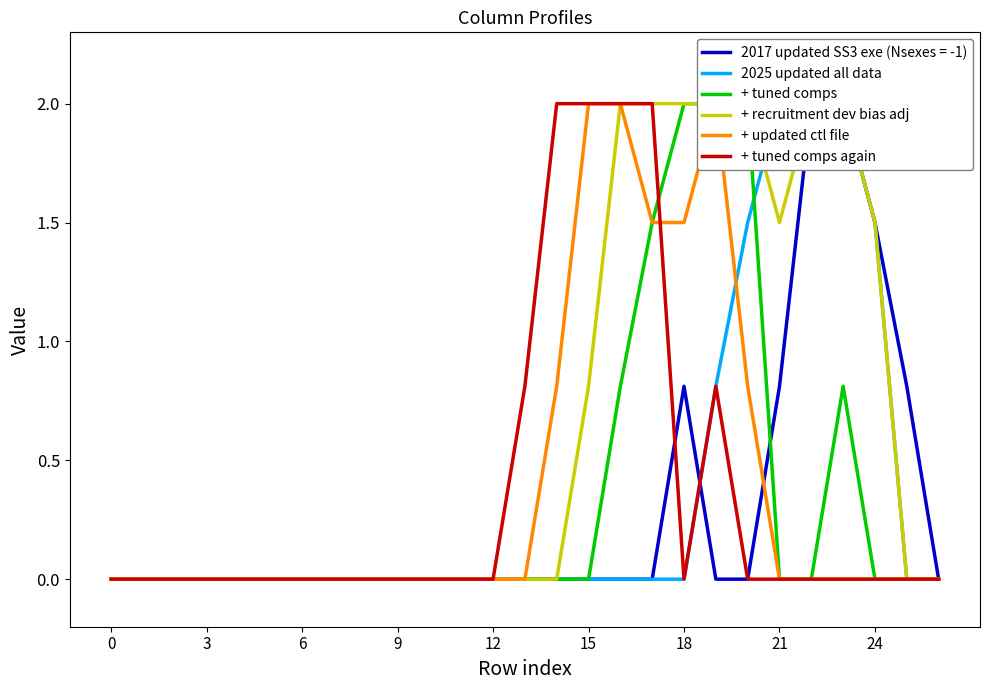

Which series has the widest spread of values?

2025 updated all data